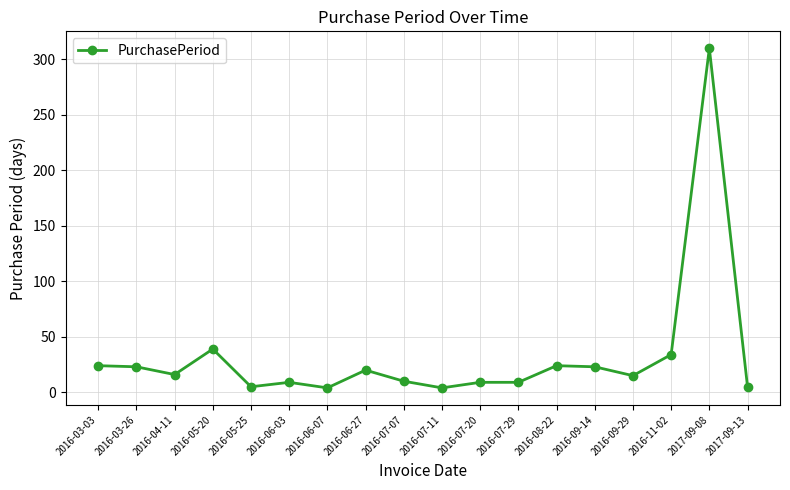

What is the value of the 9th point from the left?

10